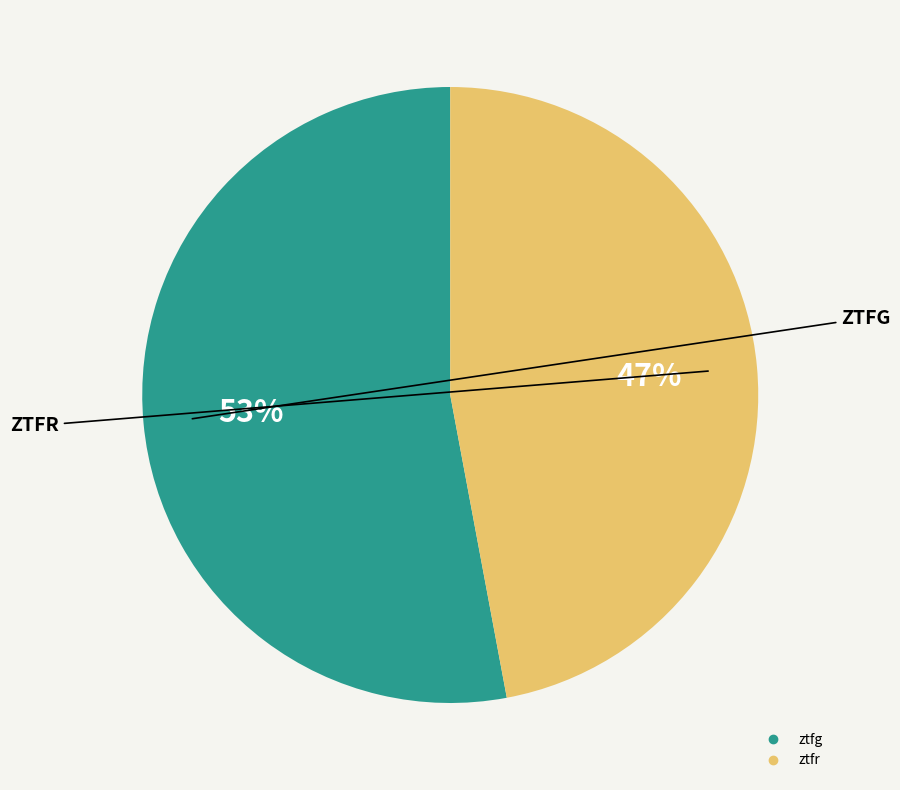

Which category has the smallest portion of the pie?

ztfr